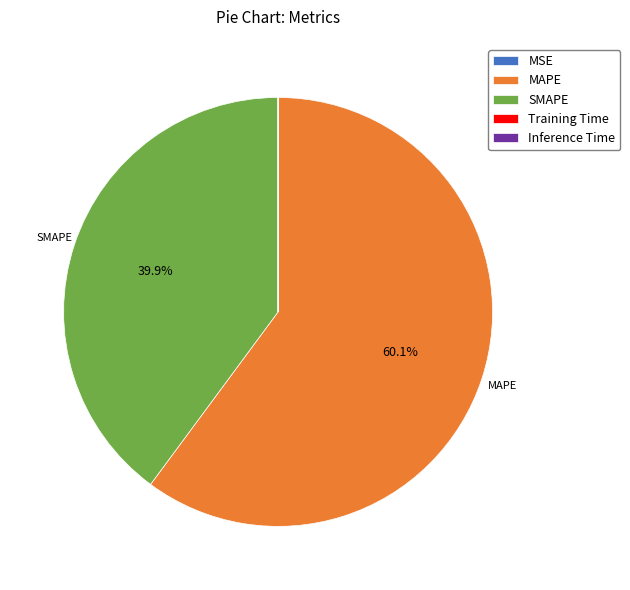

To the nearest percent, what is the difference between the largest and smallest slice percentages?

60%